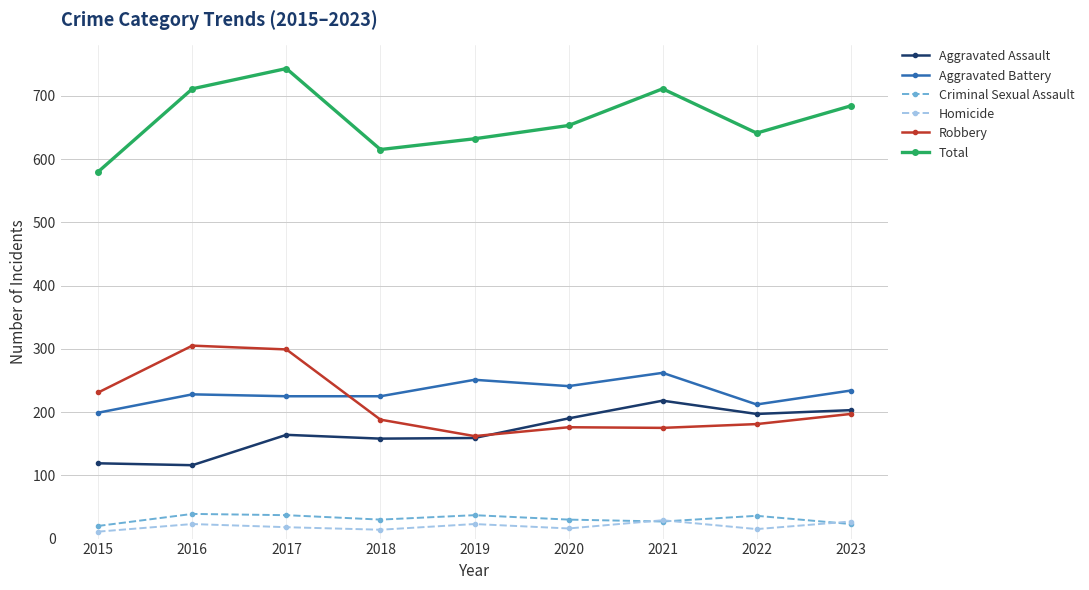

What is the spread (max minus min) of values at 2020?

637